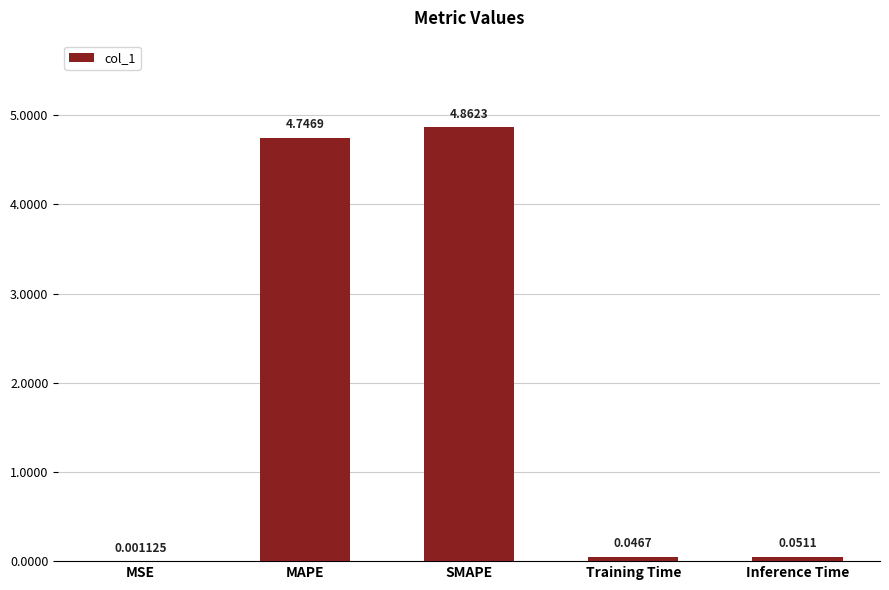

What is the sum of all values?

9.7